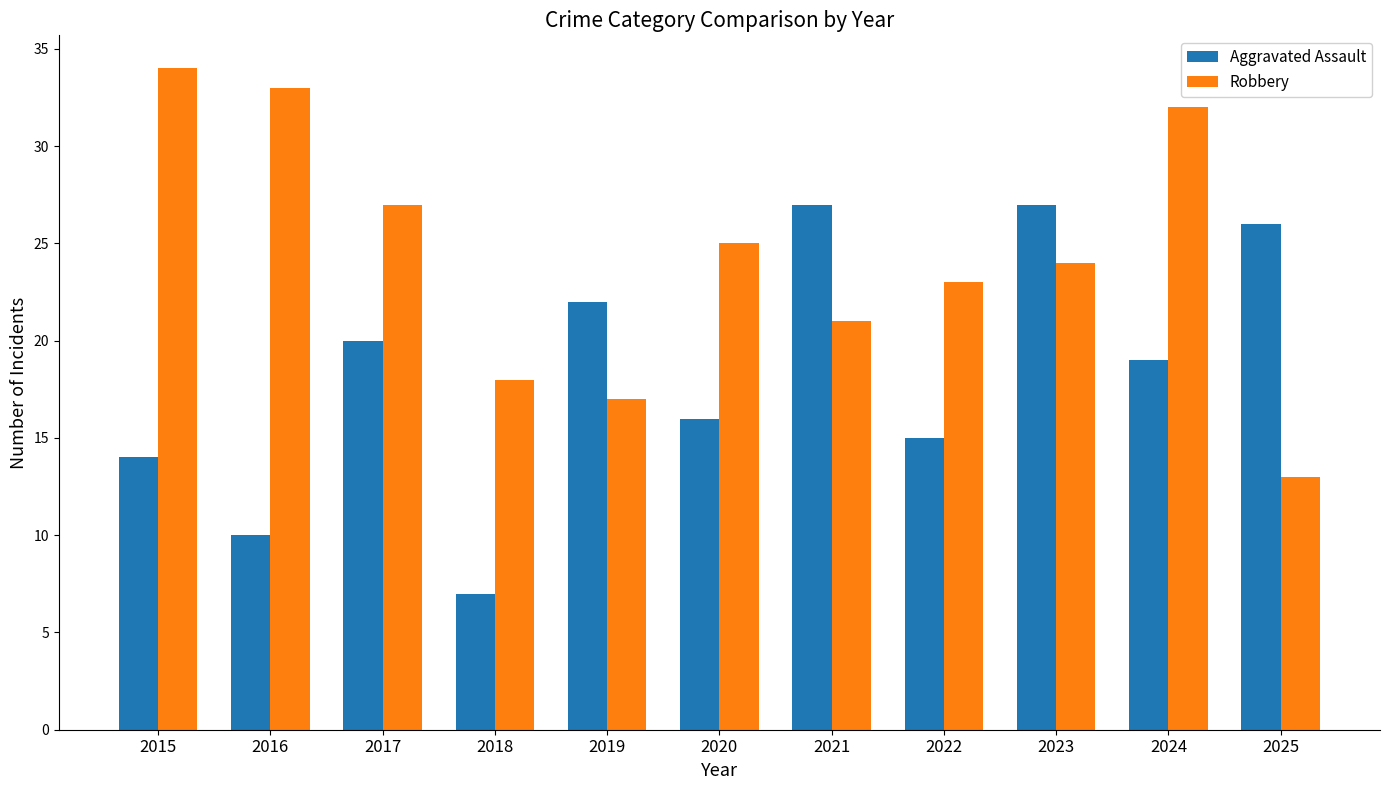

True or false: Aggravated Assault has a value of 29 at 2019.

False